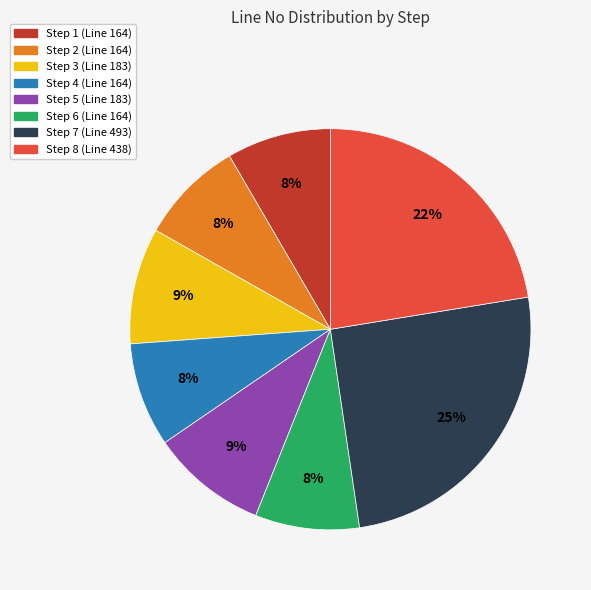

The Step 2 slice represents 8% of the pie. True or false?

True